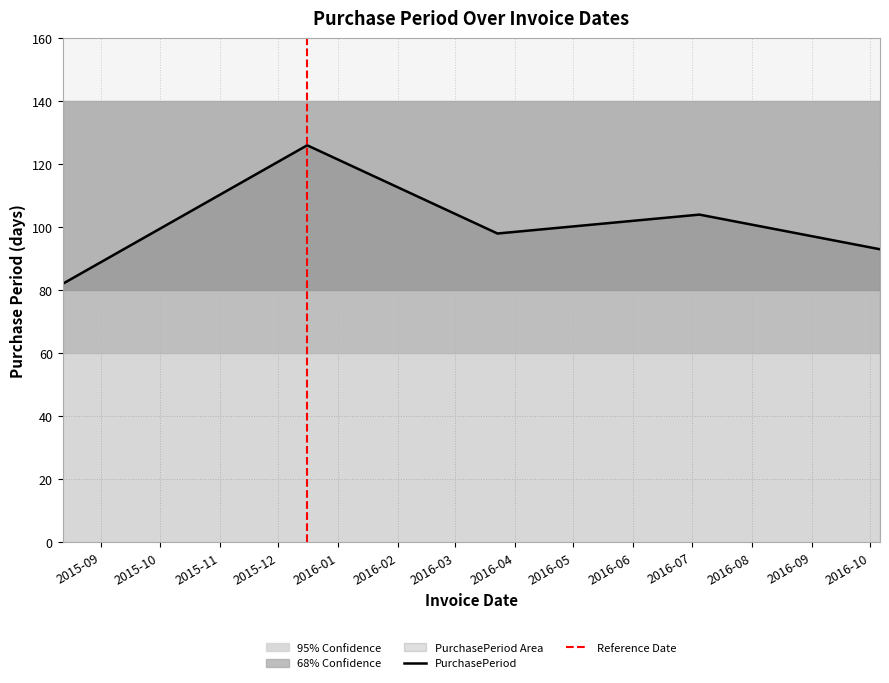

What is the change in value from 2015-08-12 to 2016-07-05?

+22